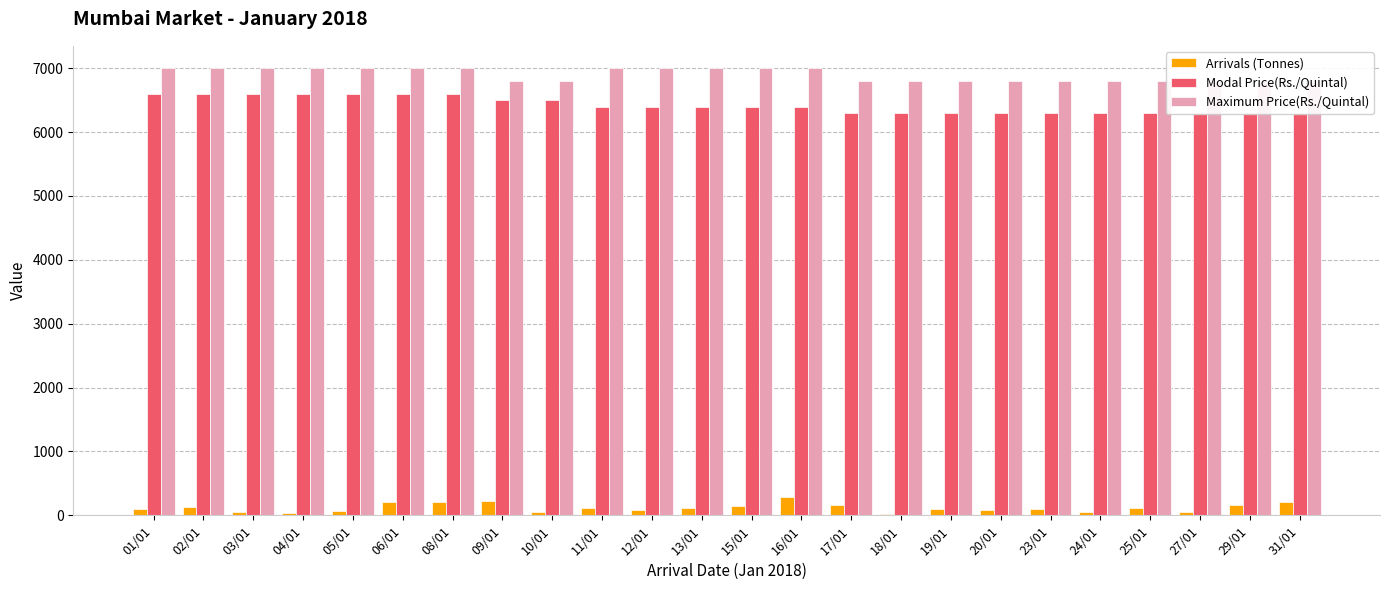

Which series changed the most between 05/01 and 08/01?

Arrivals (Tonnes)